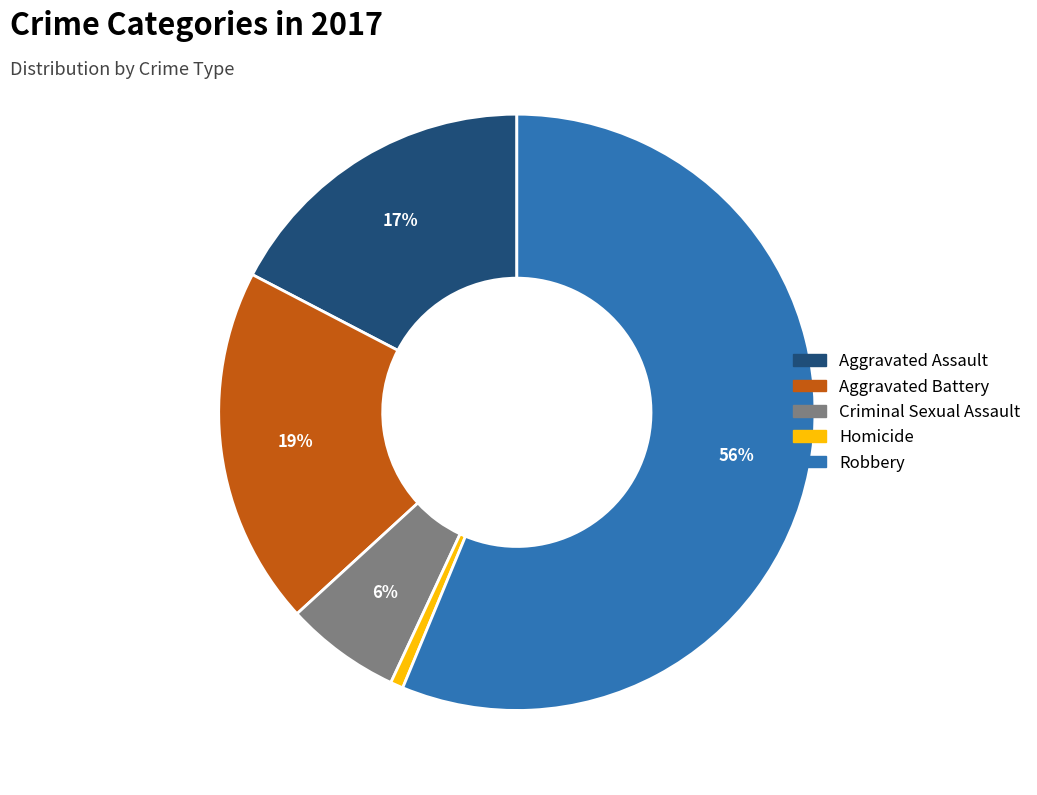

Between Criminal Sexual Assault and Aggravated Assault, which is larger?

Aggravated Assault